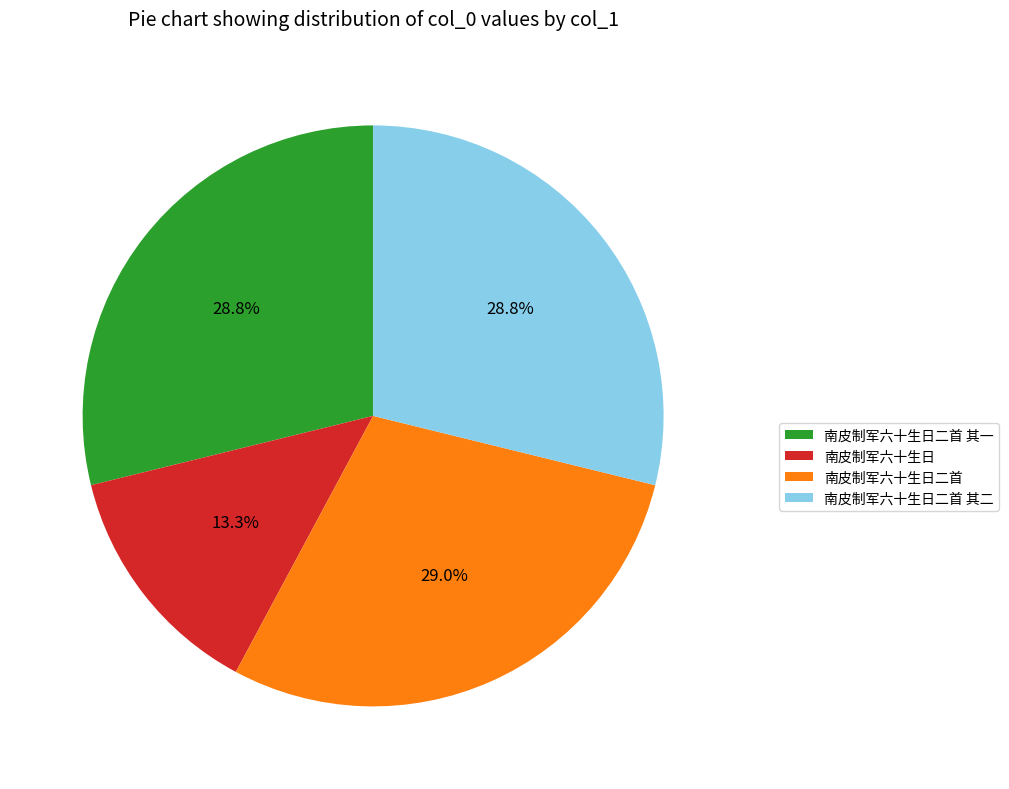

Is there a majority slice in this chart?

No